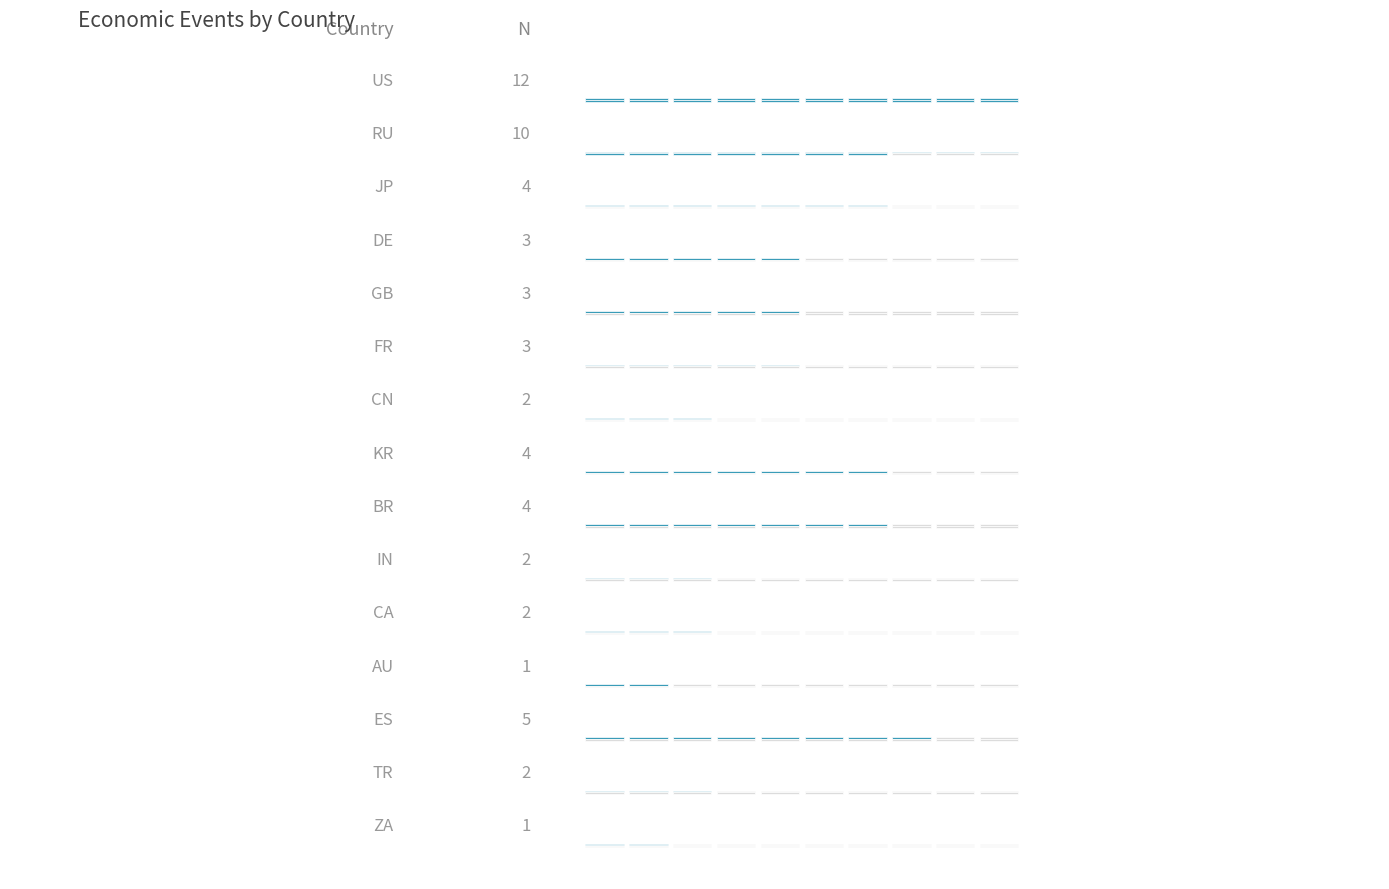

Is it true that the value at ES is 7?

False